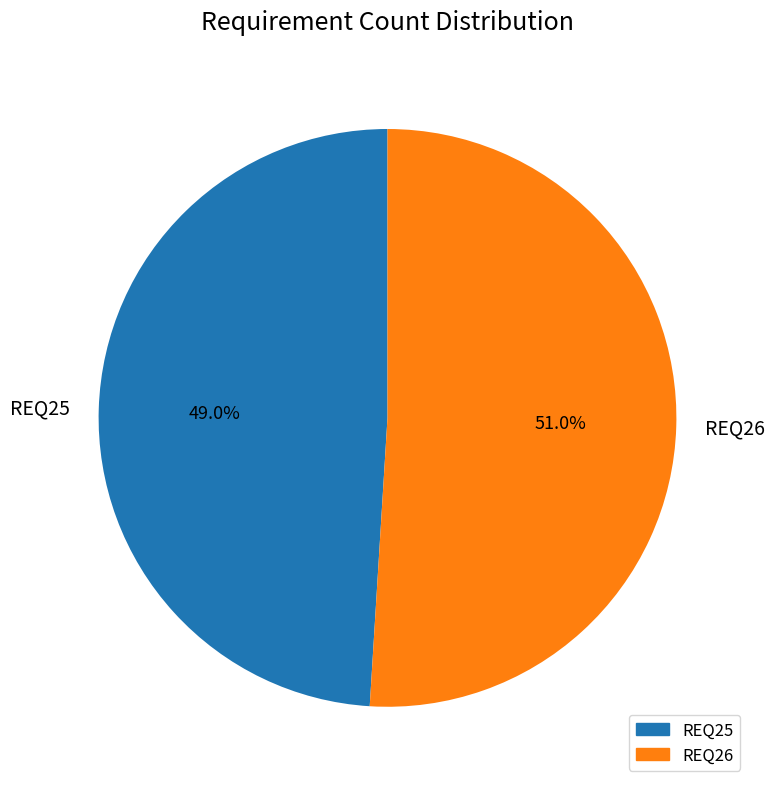

Is there a majority slice in this chart?

Yes